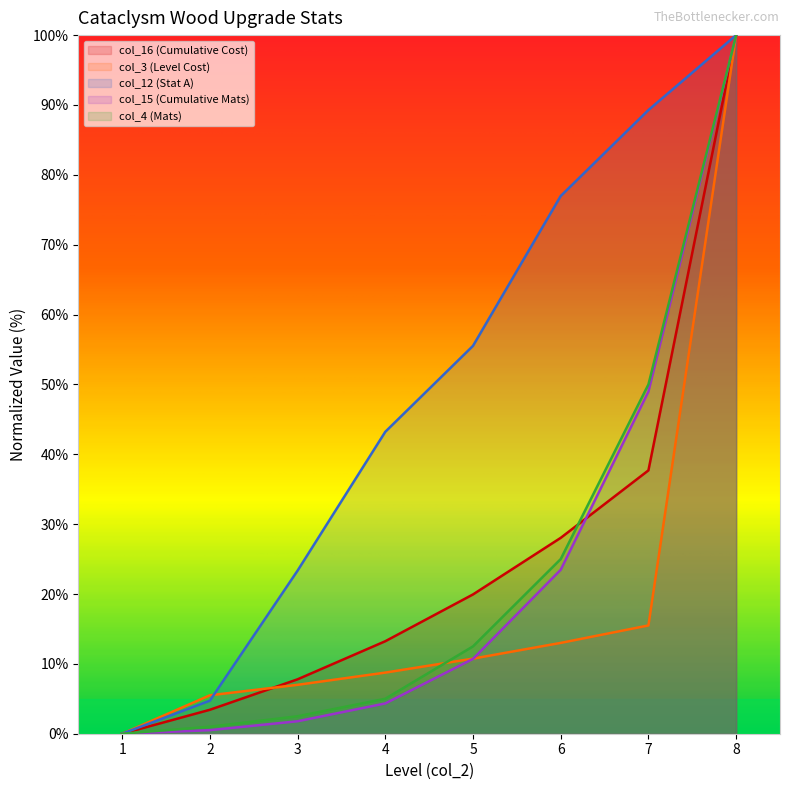

Between which two adjacent categories do col_4 (Mats) and col_3 (Level Cost) first intersect?

4 and 5